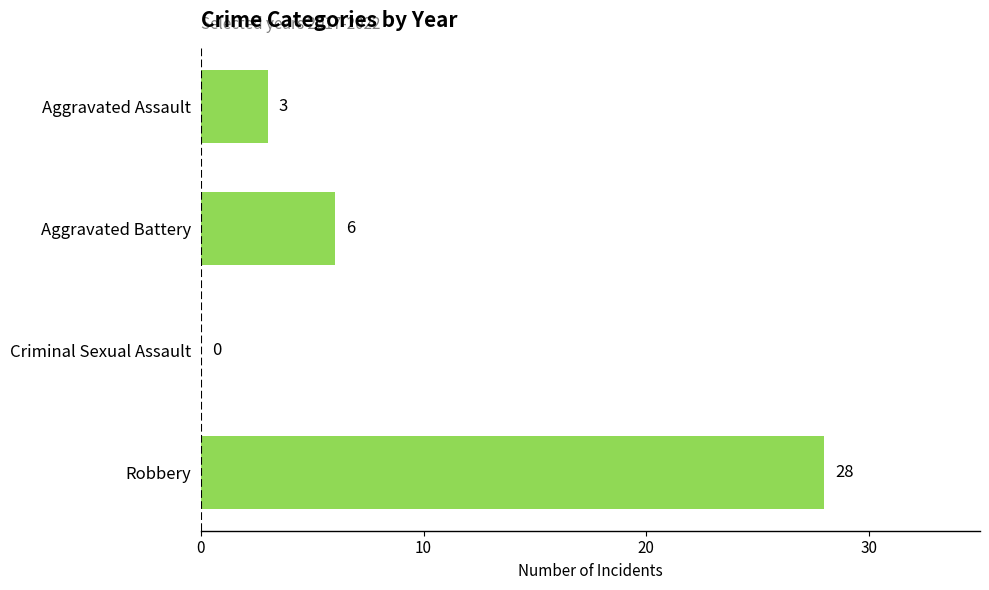

What is the maximum value shown in the chart?

28